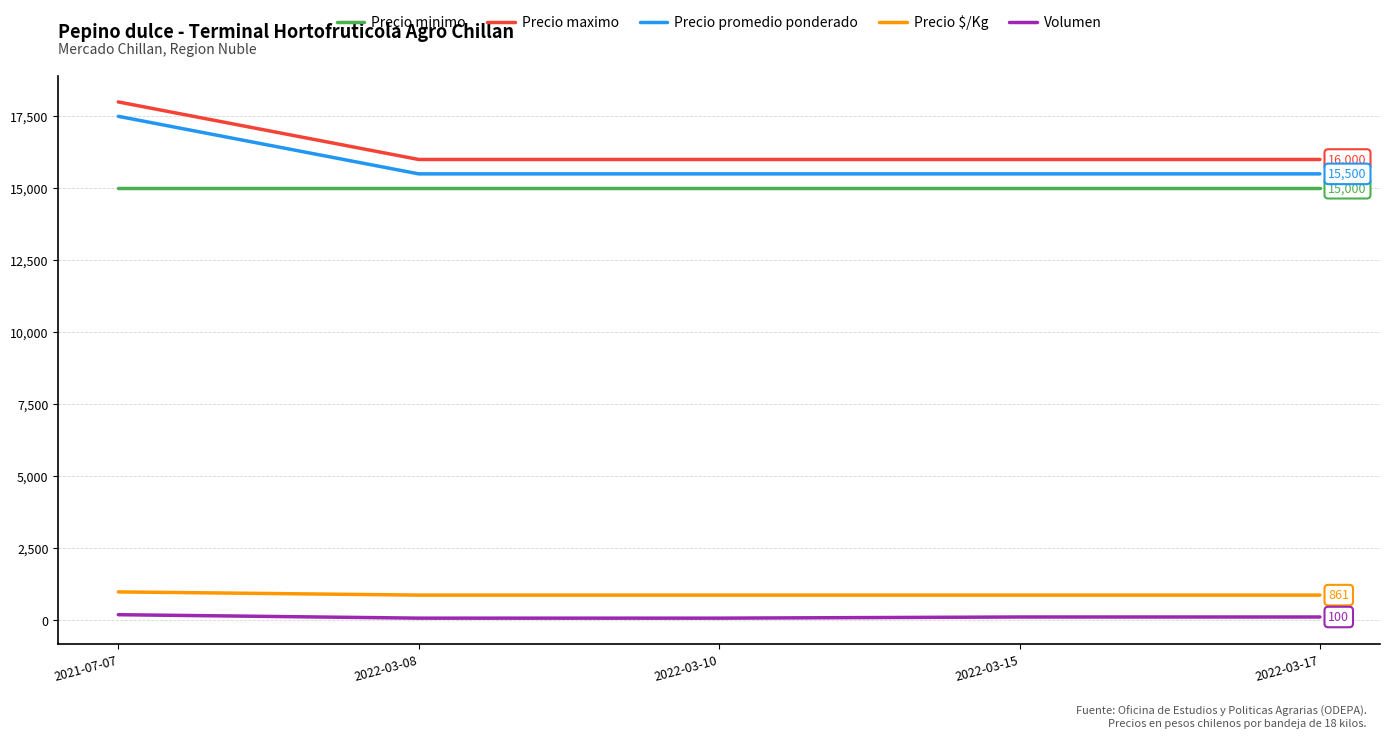

Does the chart display data point markers on the line(s)?

No